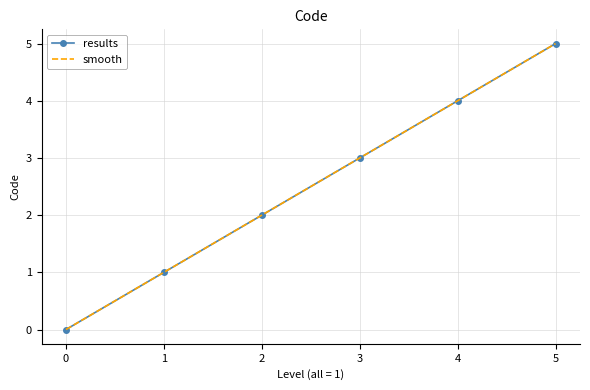

What is the difference between the results values at 2 and 4?

2